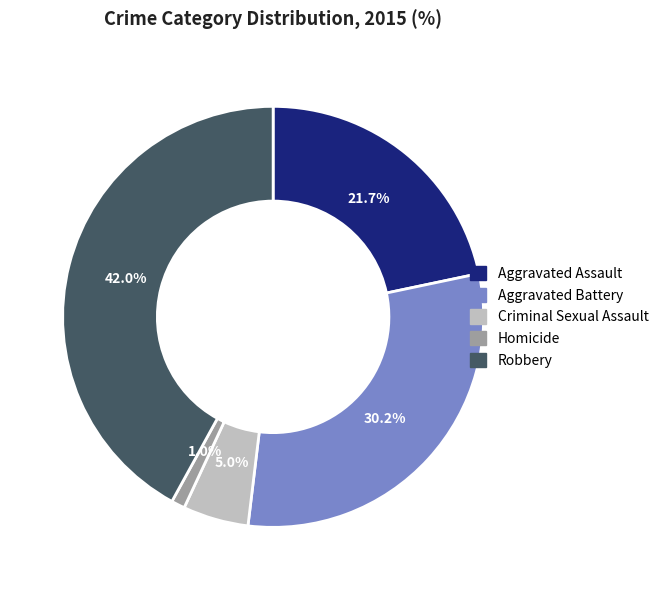

What percentage do Criminal Sexual Assault and Robbery together represent?

47.0%